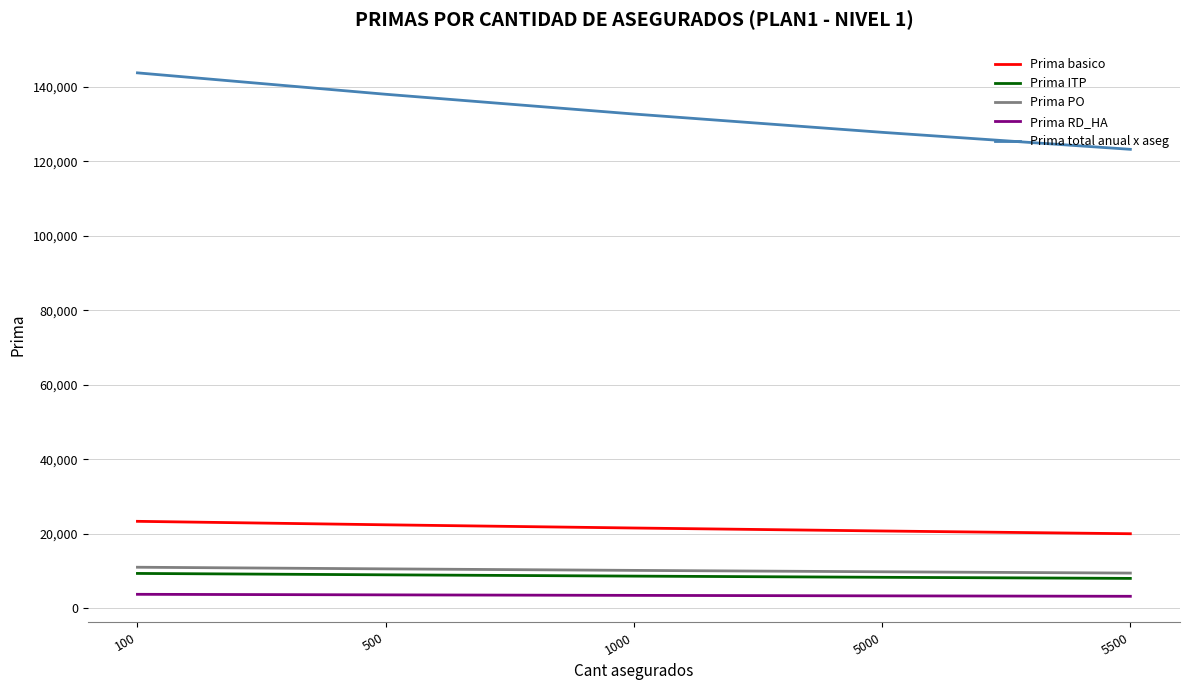

What is the maximum value for Prima RD_HA?

3725